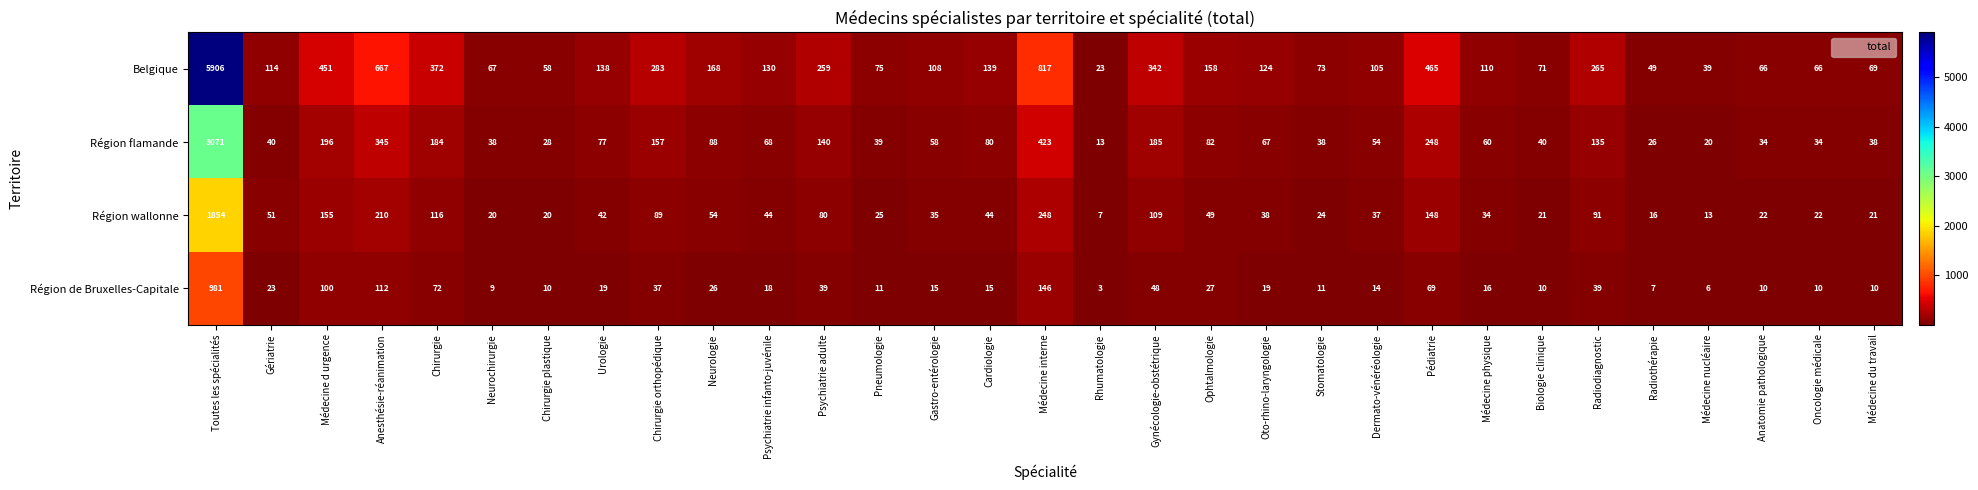

What value does the Région wallonne series have at Anesthésie-réanimation, to the nearest 100?

200